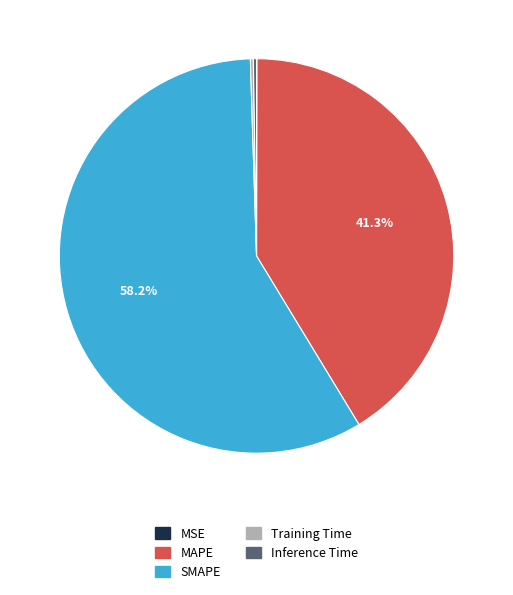

Which category has the biggest portion of the pie?

SMAPE